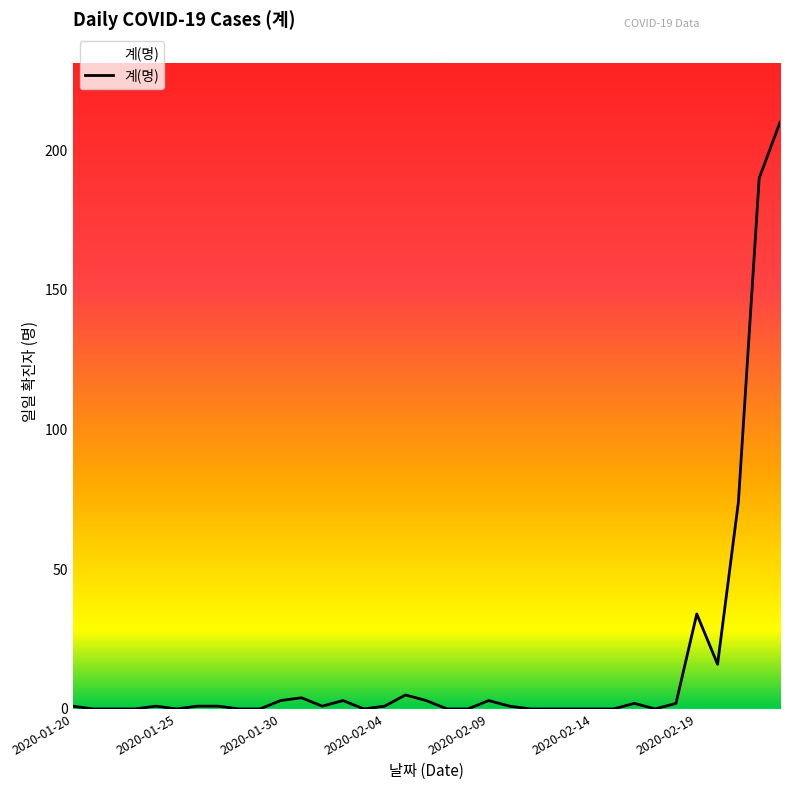

What is the difference between the maximum and minimum values?

210